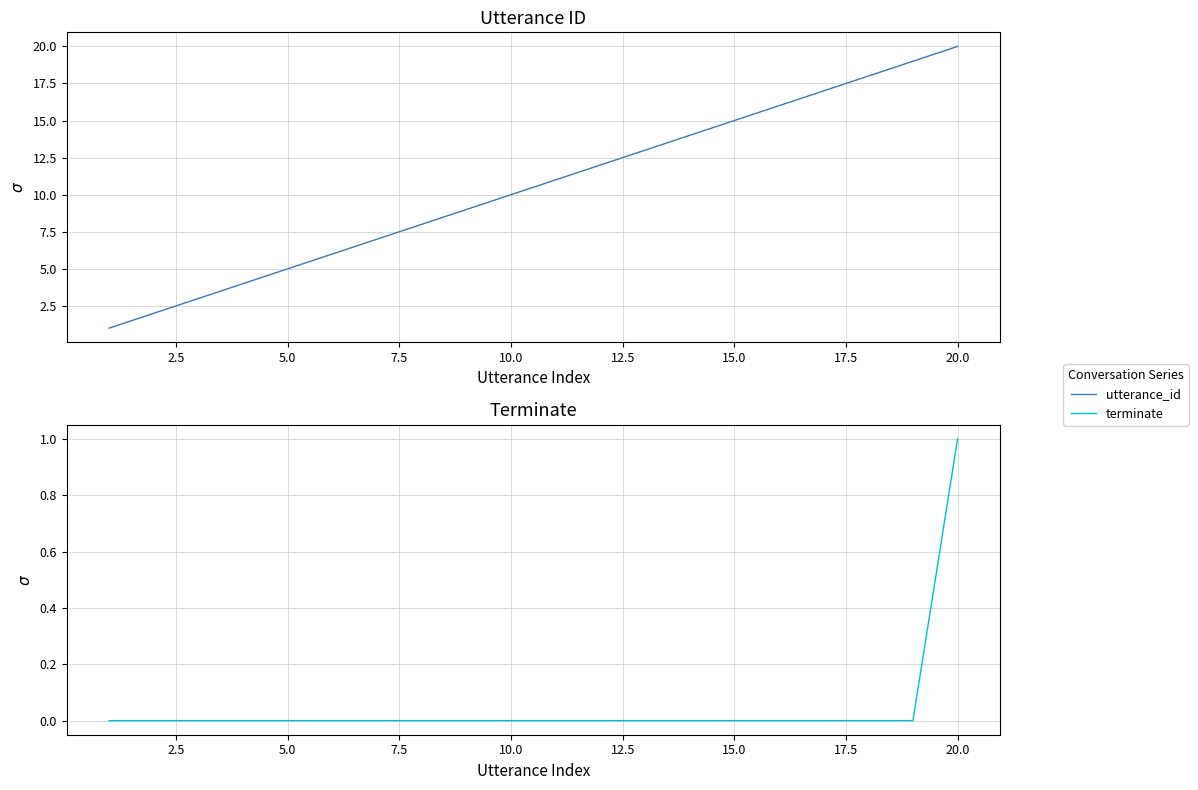

How many lines are shown in the chart?

2